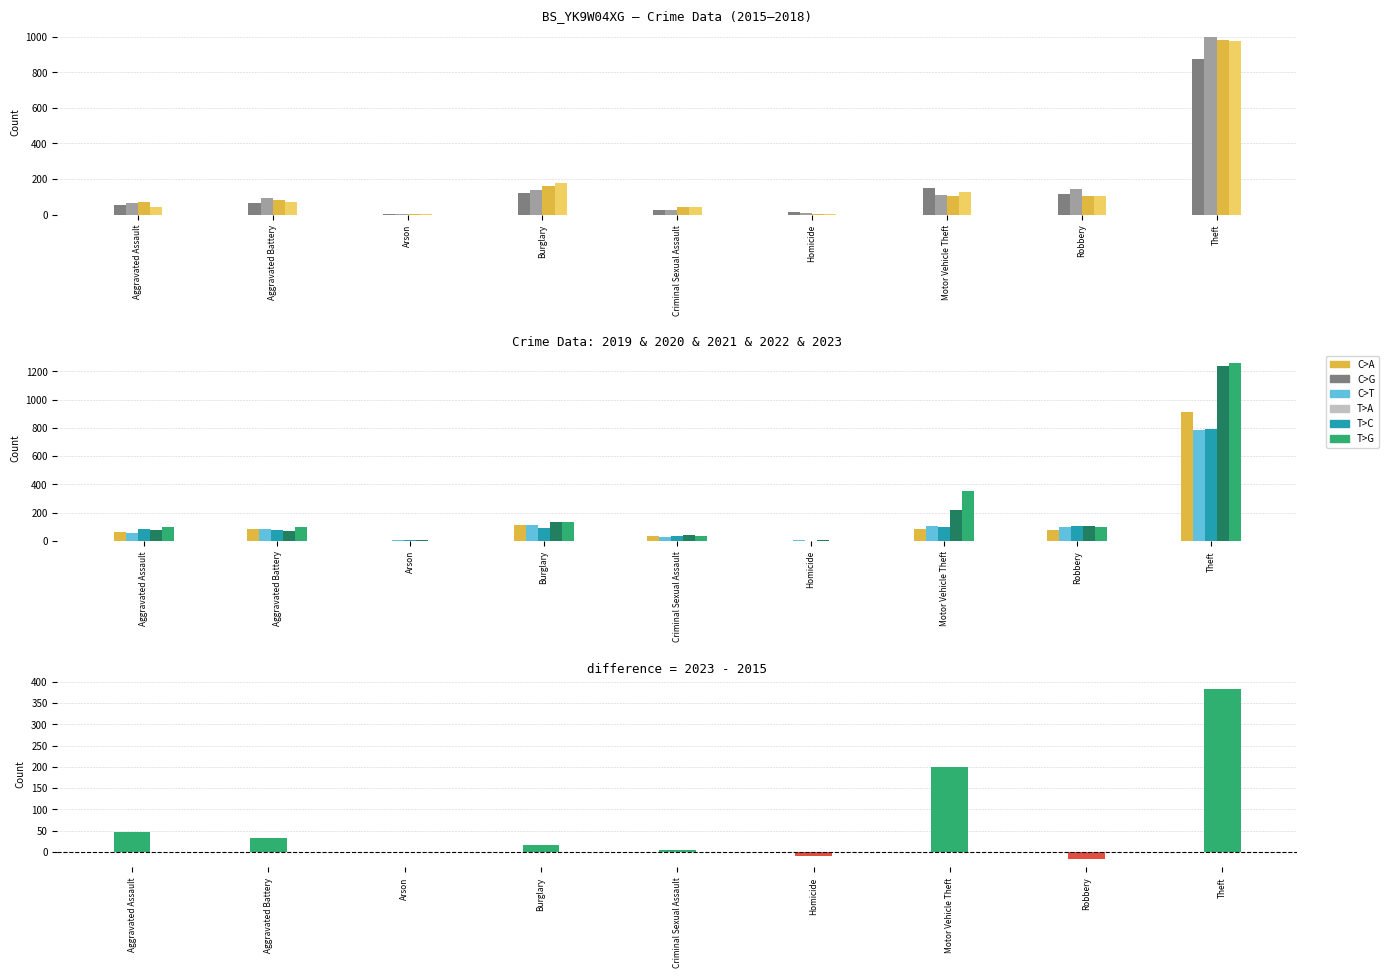

Which category has the lowest value across all series?

Robbery